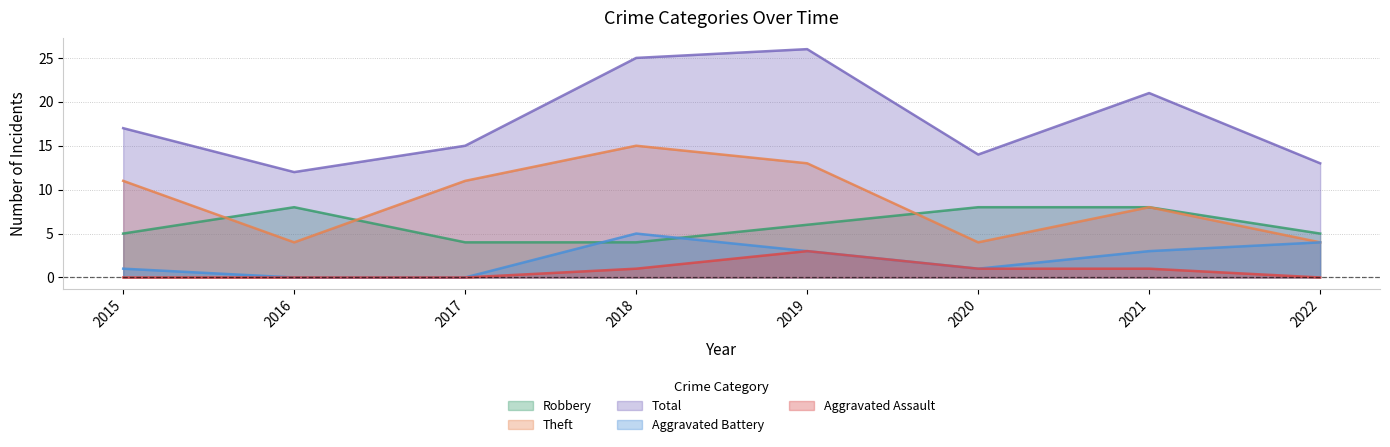

True or false: Aggravated Battery has a value of 1 at 2020.

True